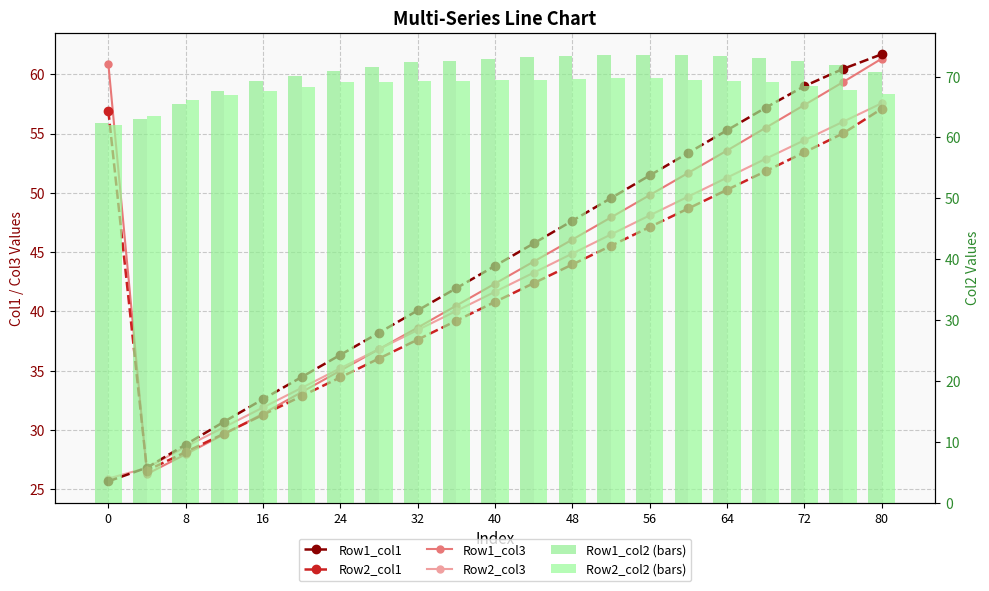

What is the smallest value displayed?

25.7